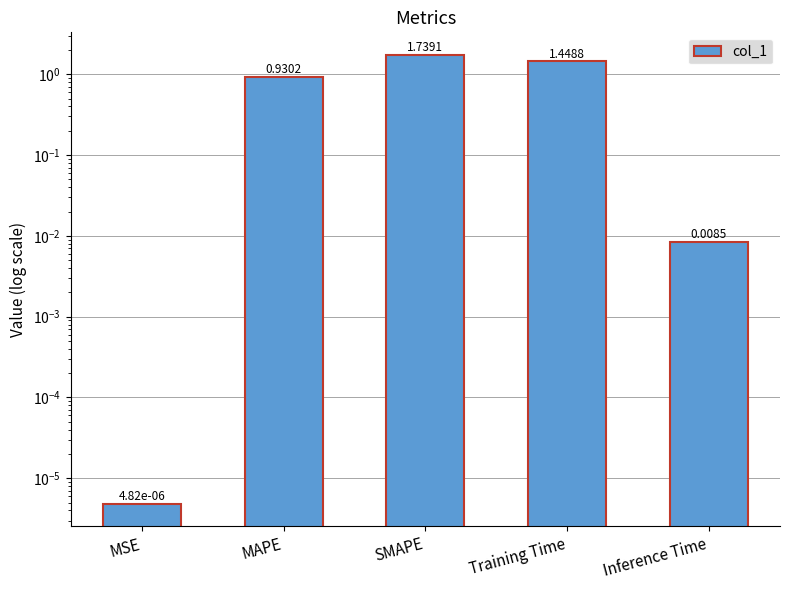

Reading right to left, extract all data points from this chart.

0.0	1.4	1.7	0.9	0.0